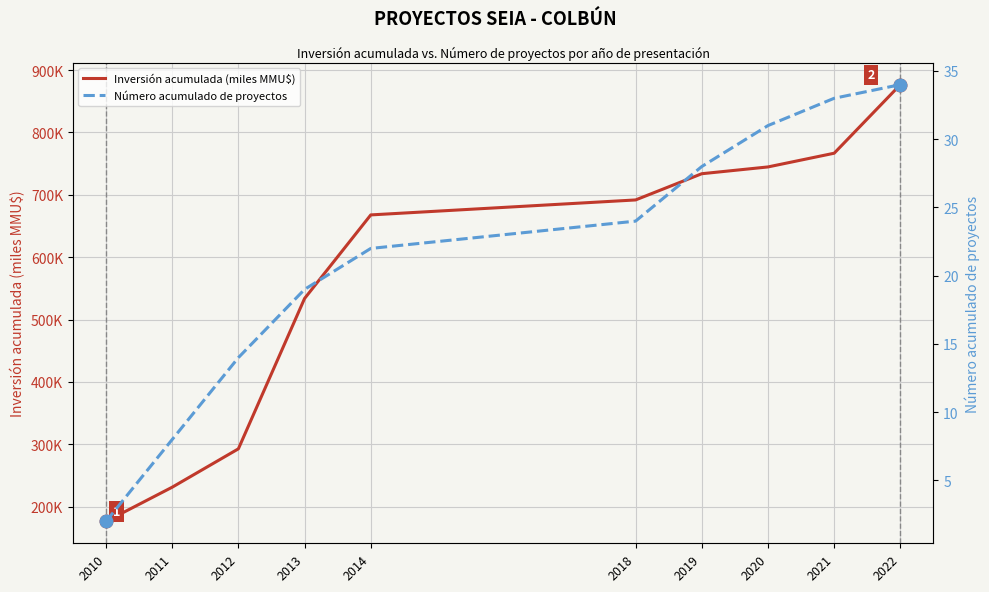

What is the value of the Inversión acumulada (miles MMU$) point at the 2nd from the left?

231.2